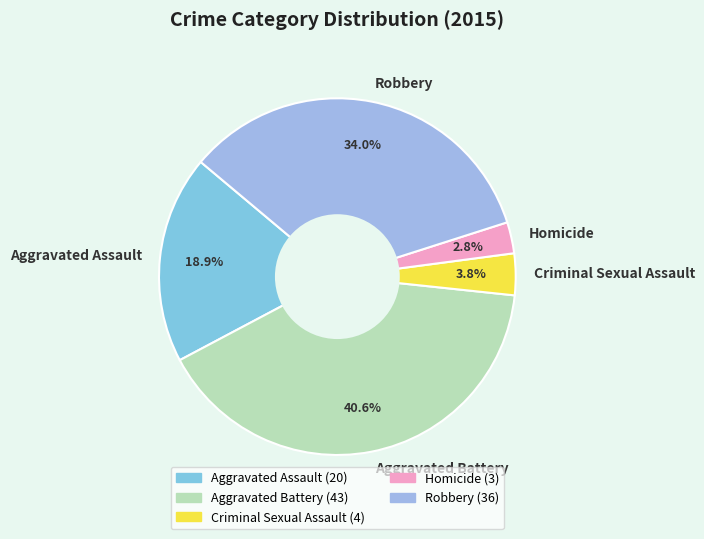

Combined, what portion of the pie is Homicide and Aggravated Battery?

43.4%